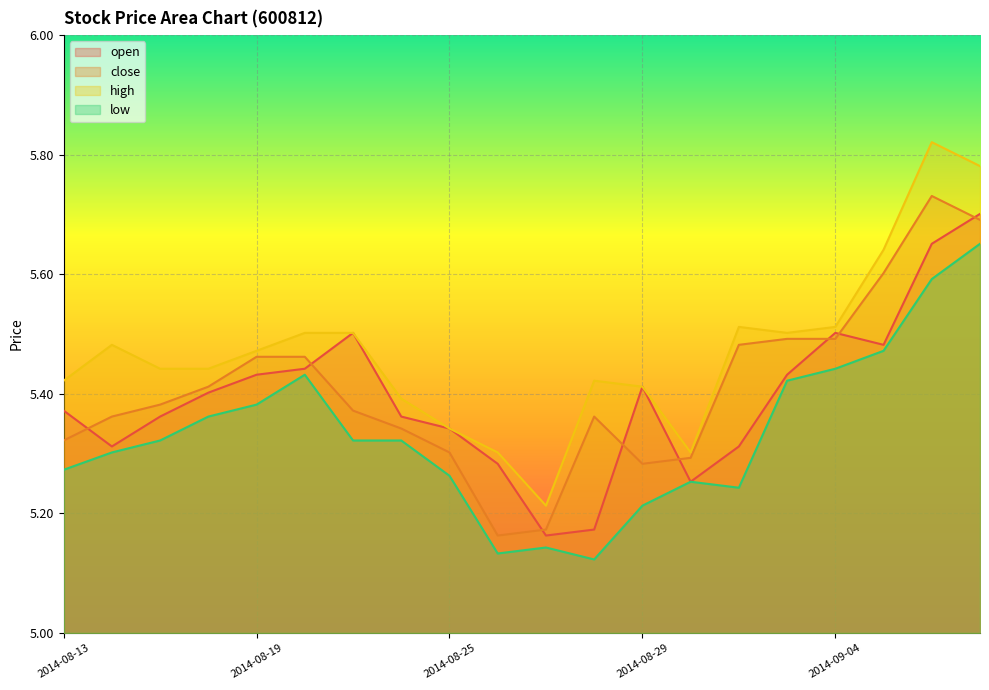

What is the label of the 1st point from the right?

2014-09-10